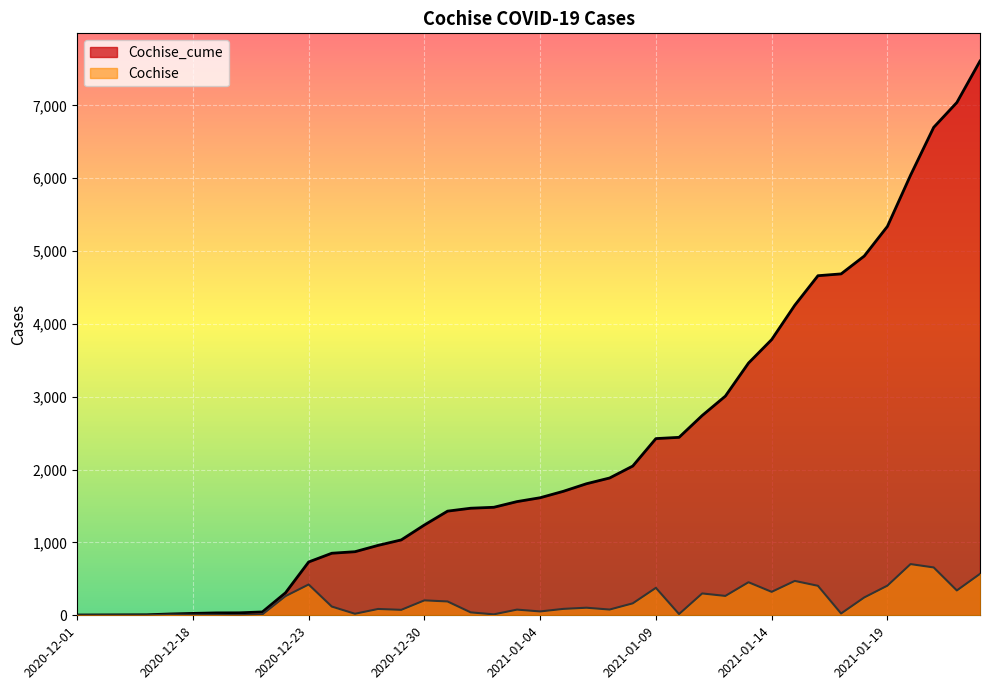

At which label does Cochise reach its peak?

2021-01-20